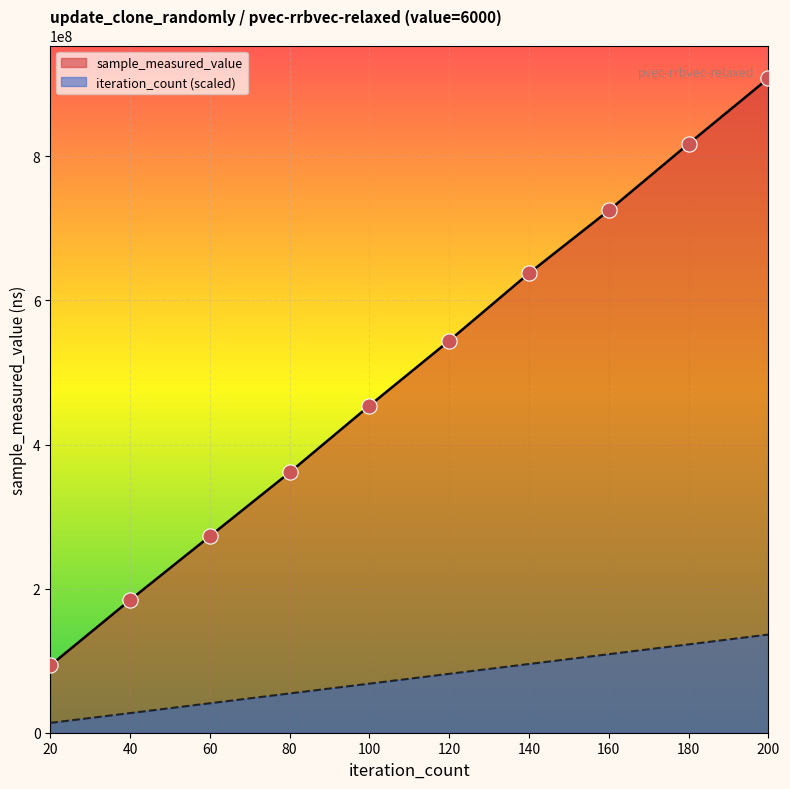

At which category is the sum across all series the highest?

200